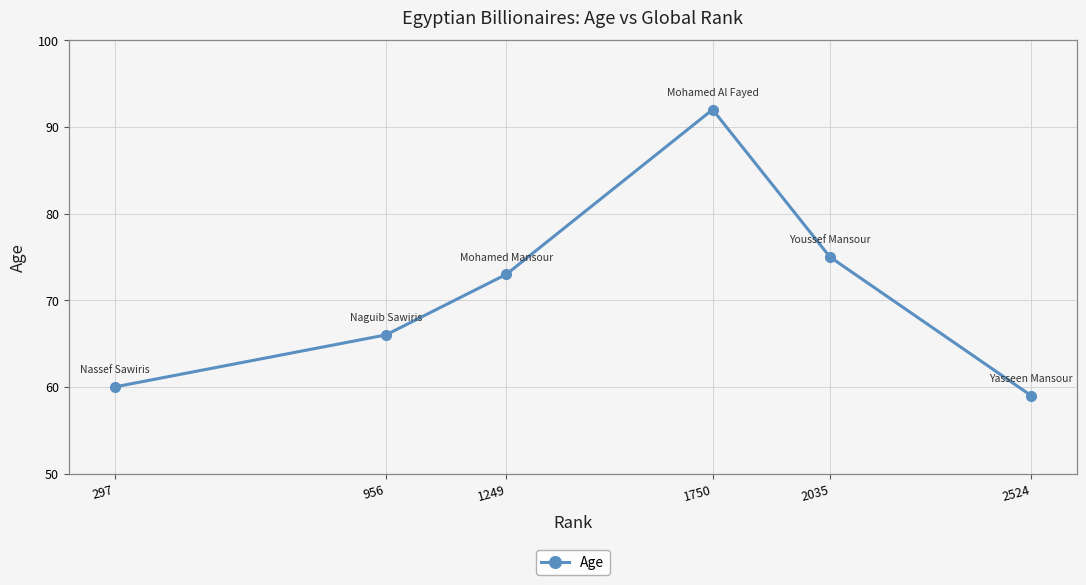

What value does the data have at 2035, to the nearest 10?

80